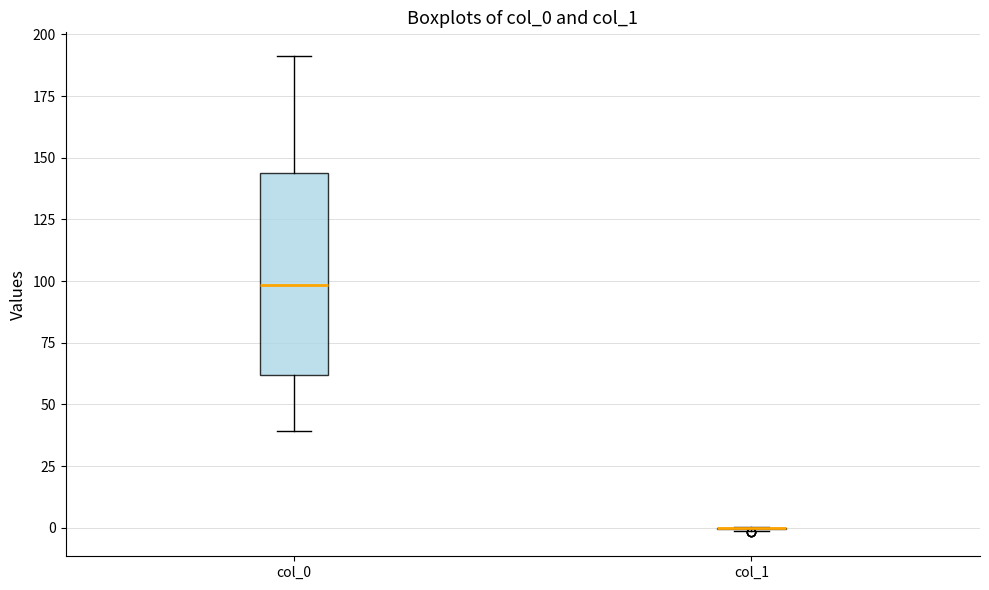

Which box is the tallest, from its lower edge to its upper edge?

col_0